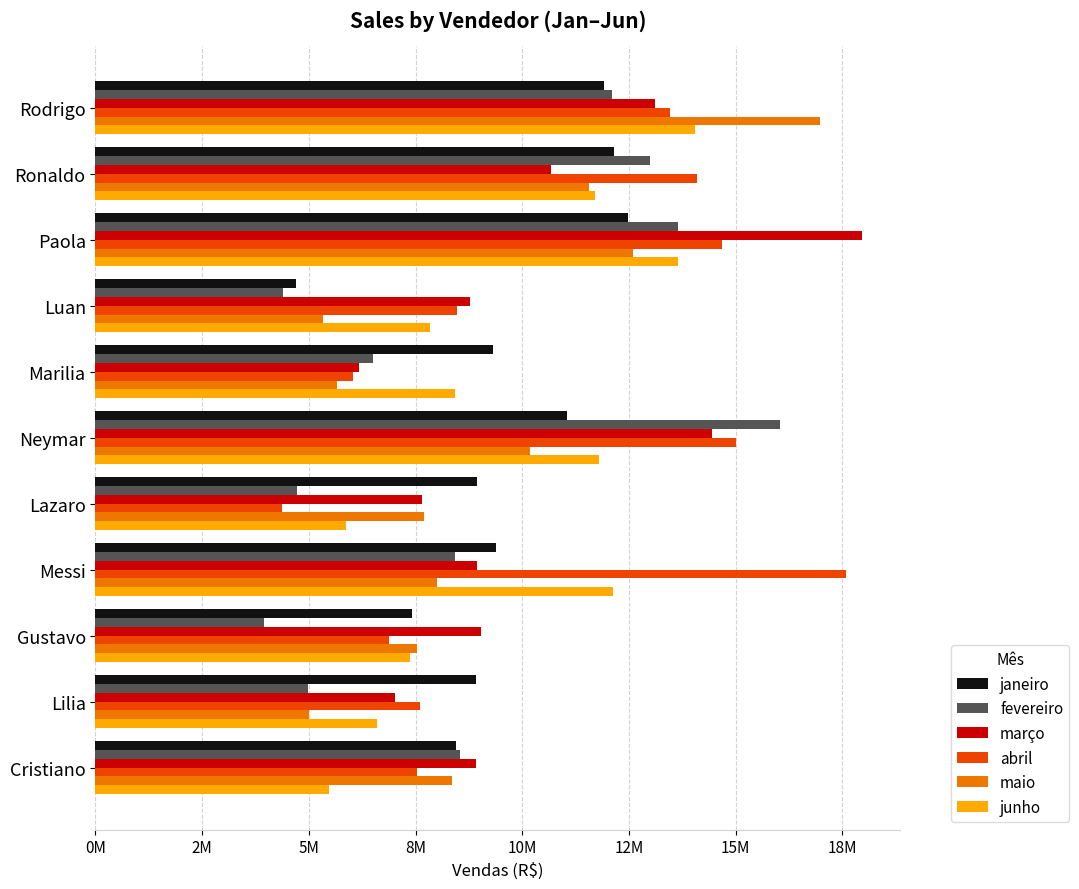

Count the number of categories in the chart.

11